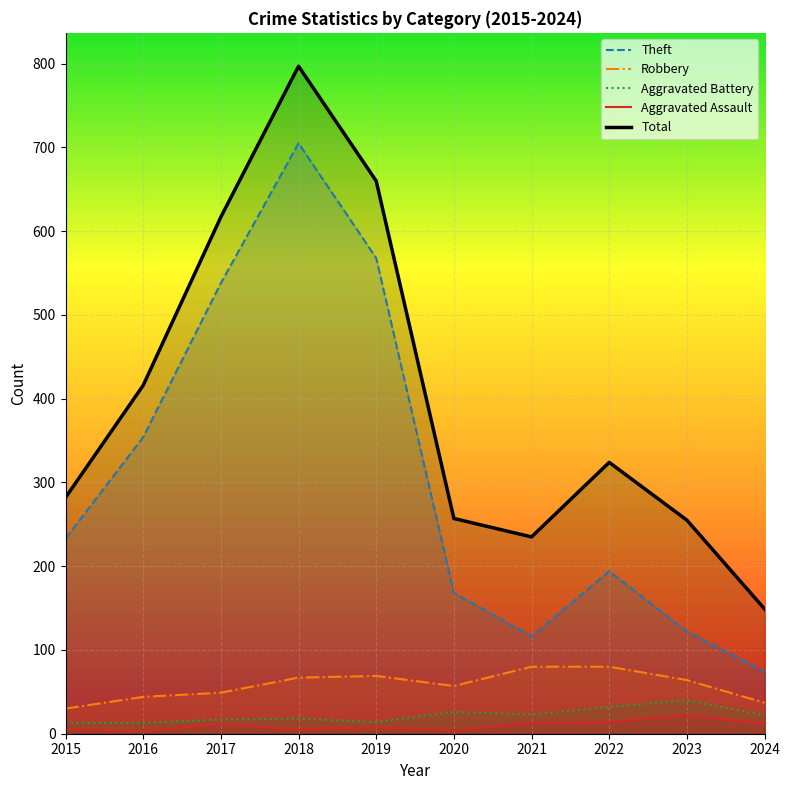

What is the highest value of the Aggravated Assault series?

22